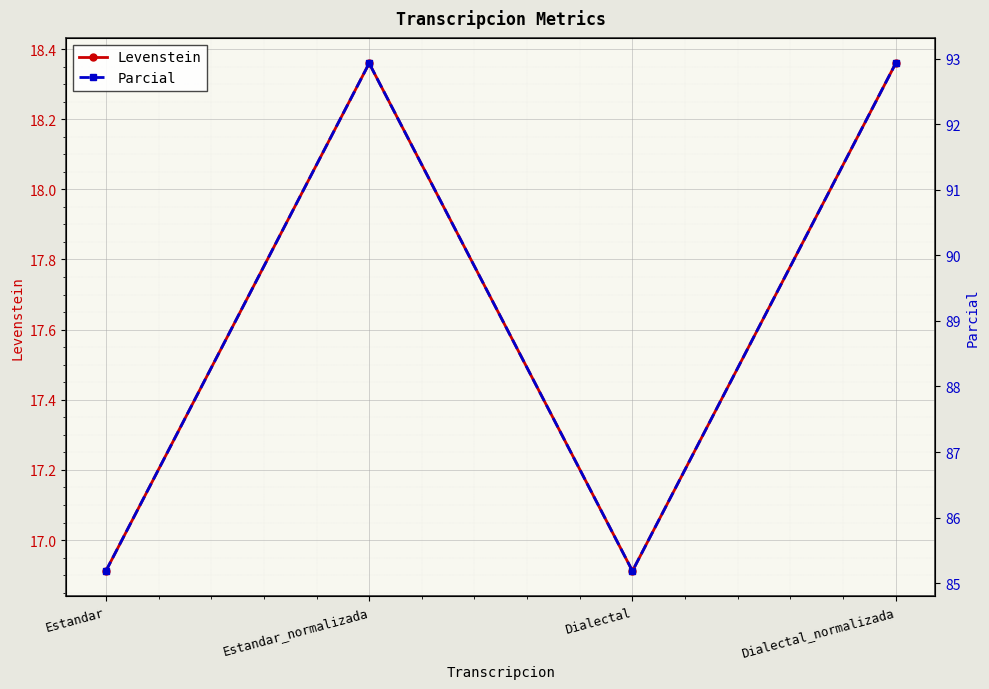

Between Dialectal_normalizada and Estandar, which is larger?

Dialectal_normalizada